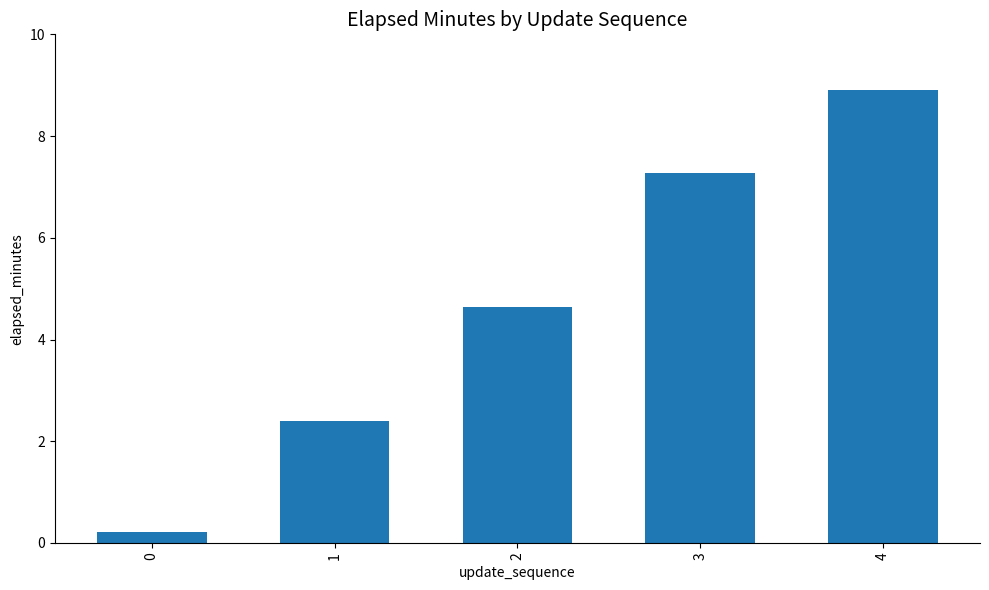

What value does the data have at 1?

2.4